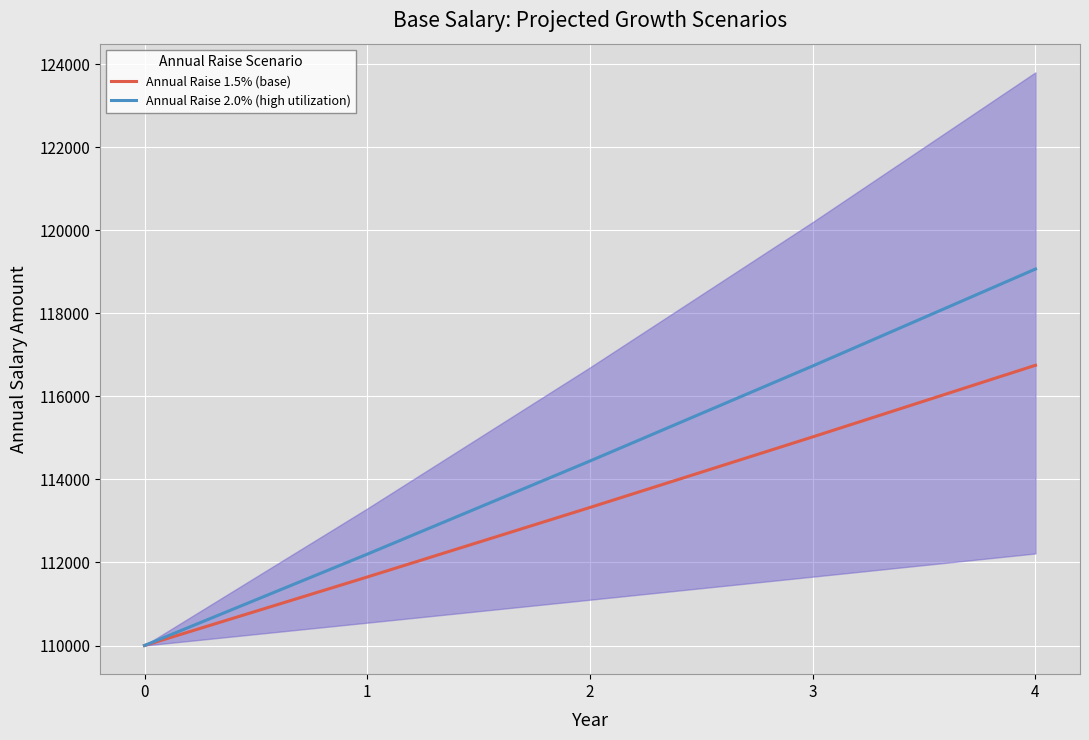

True or false: Annual Raise 2.0% (high utilization) has more than 2 points higher than both neighbors.

False